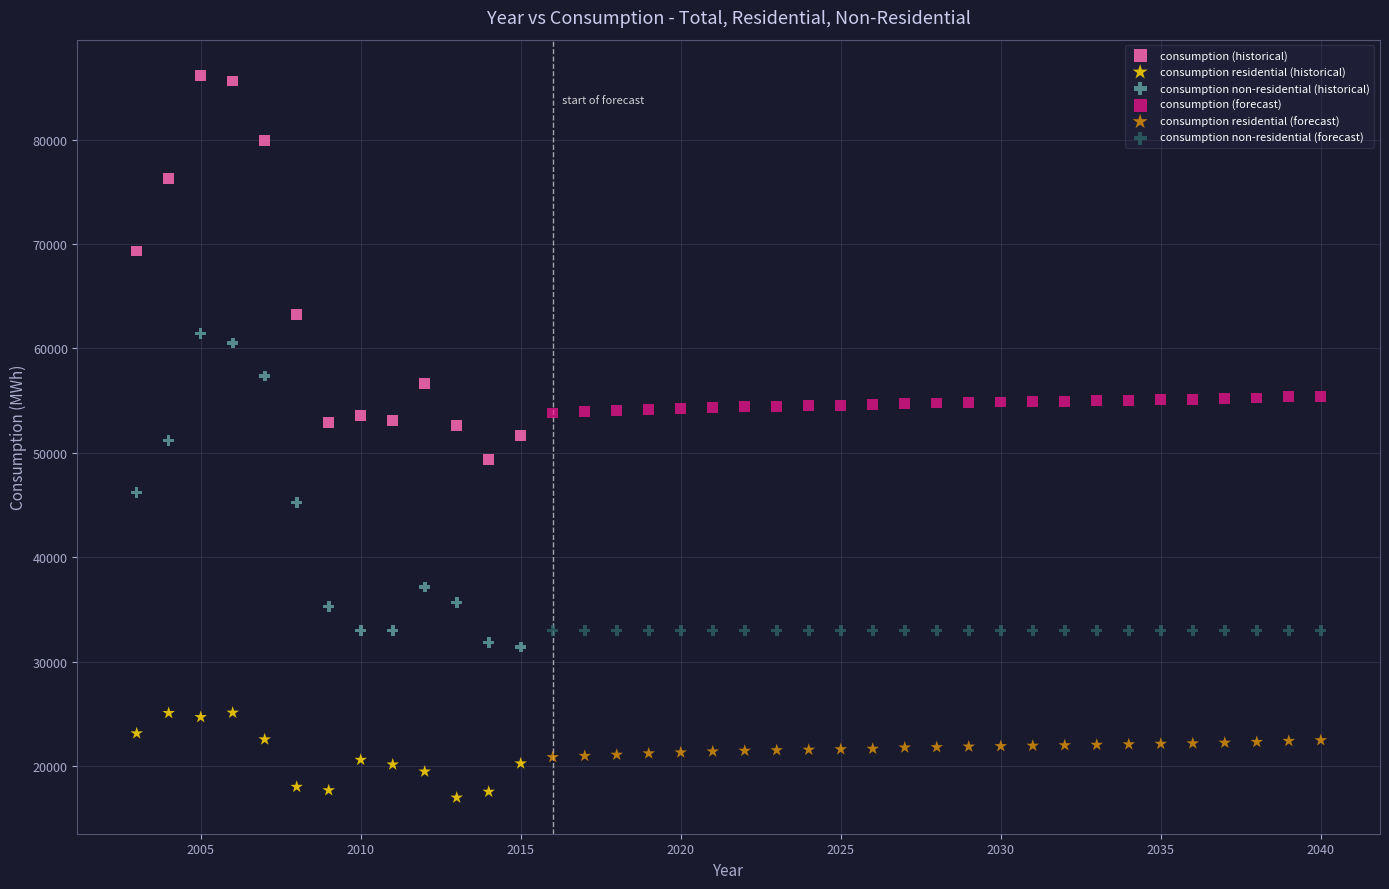

Which series reaches the minimum Y coordinate?

consumption residential (historical)